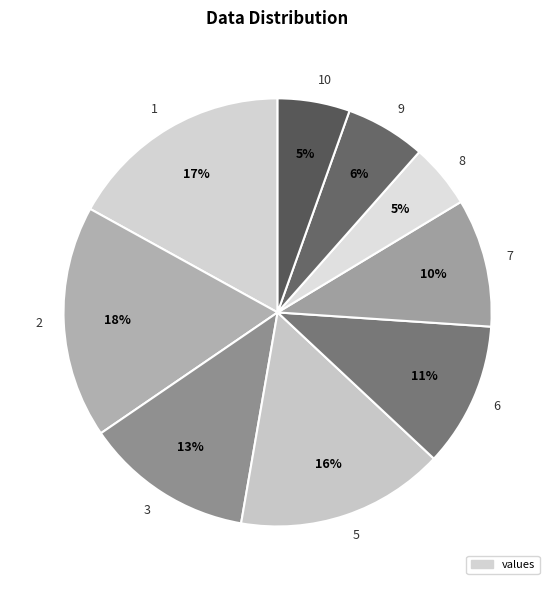

To the nearest percent, what percentage of the pie is 8?

5%